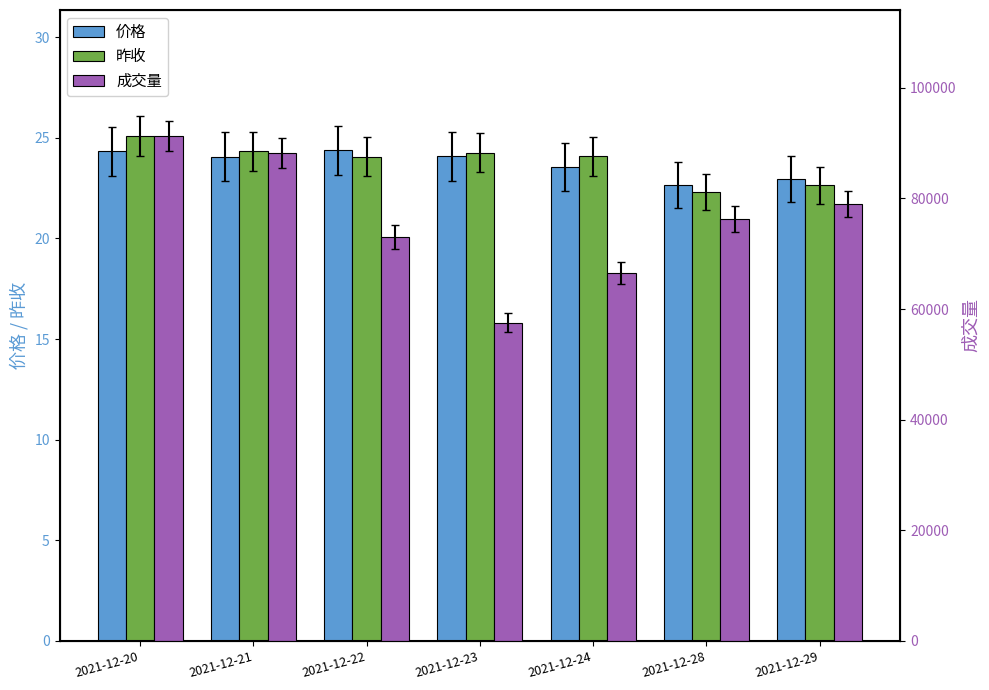

What is the value of the 昨收 bar at the 7th from the left?

22.6